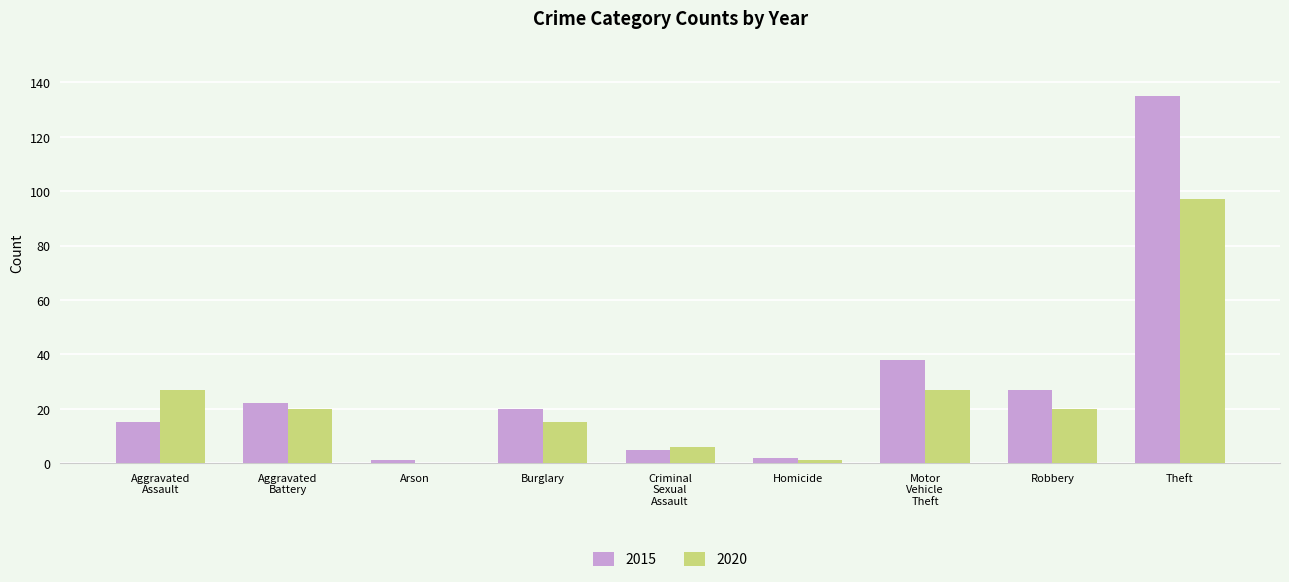

Which category has the highest value in the 2020 series?

Theft